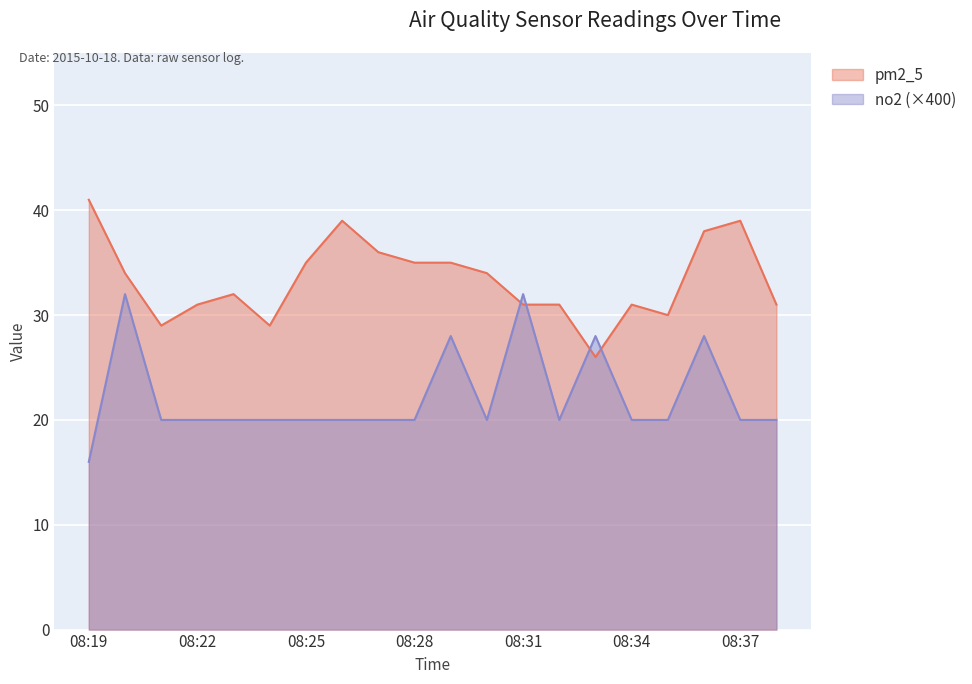

What are all the series names shown in the legend?

pm2_5, no2 (×400)